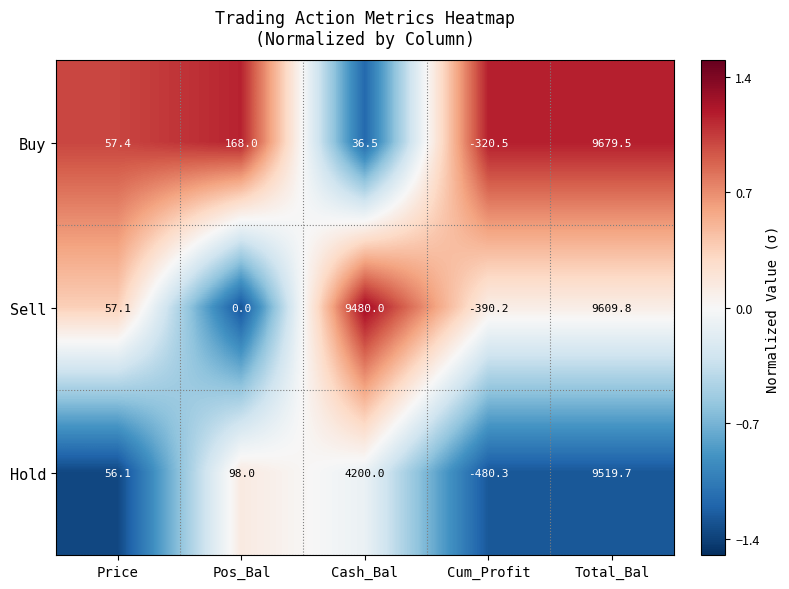

What is the difference between the highest and lowest values at Cash_Bal?

9443.5